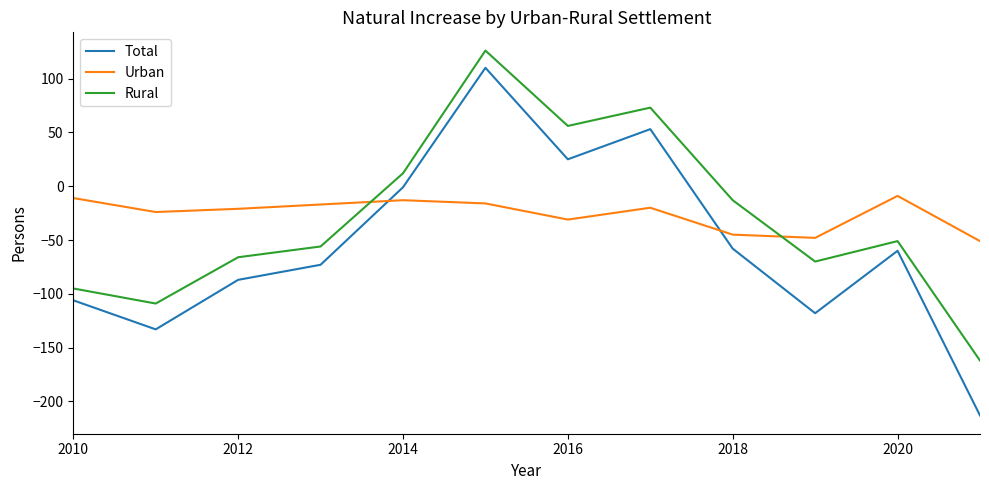

What is the difference between the maximum and minimum values in the Rural series?

288